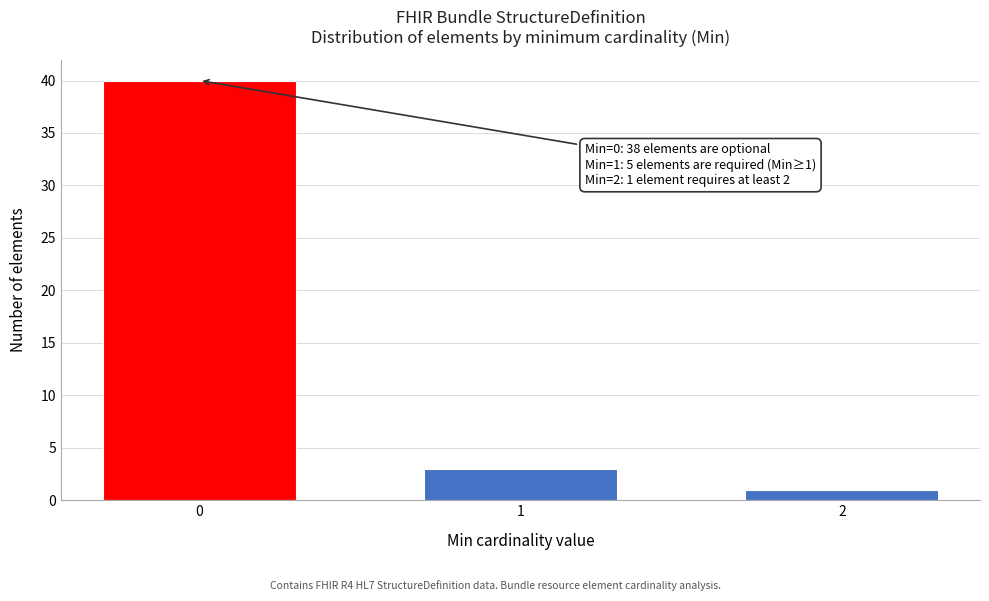

Reading right to left, what are all the values shown in this chart?

1	3	40